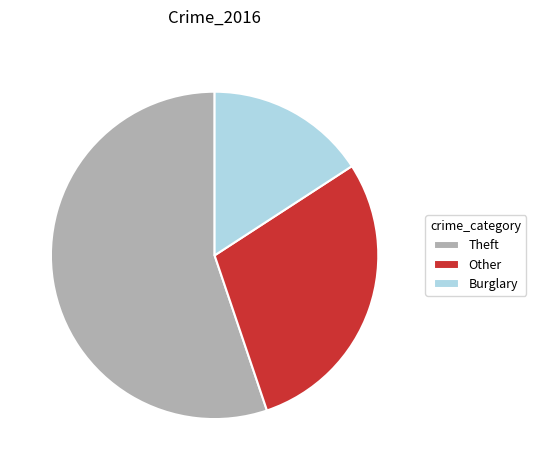

Is it true that Burglary is 9% of the pie?

False